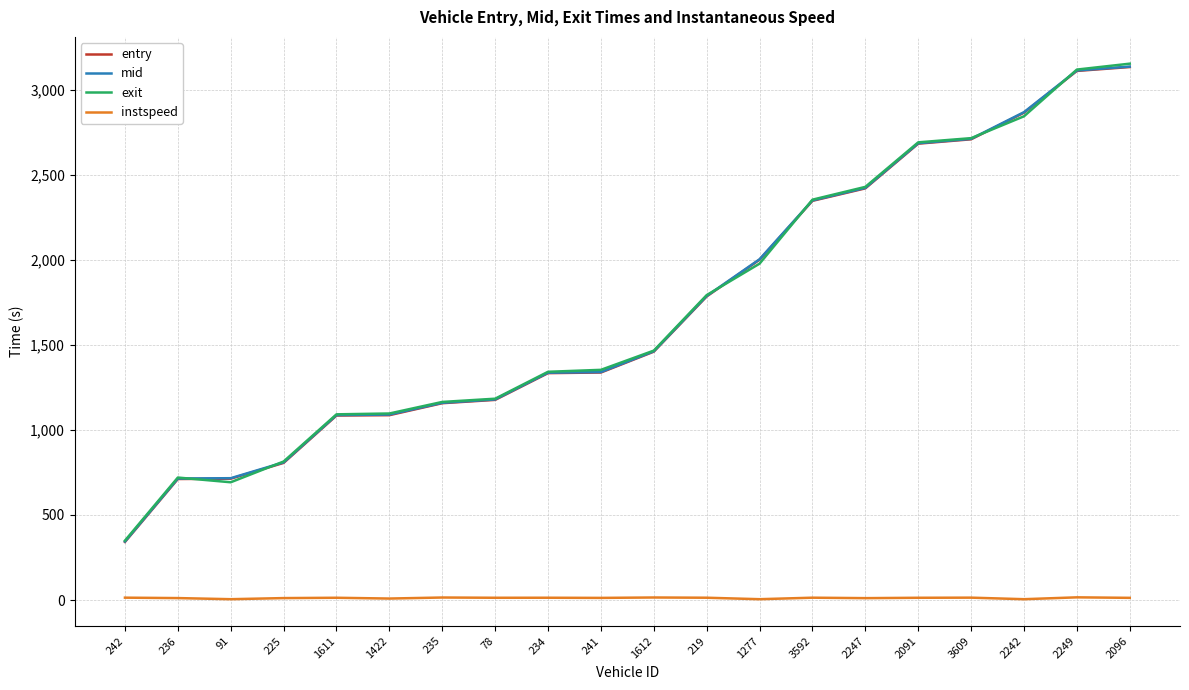

The value of entry at 78 is 753.8. True or false?

False